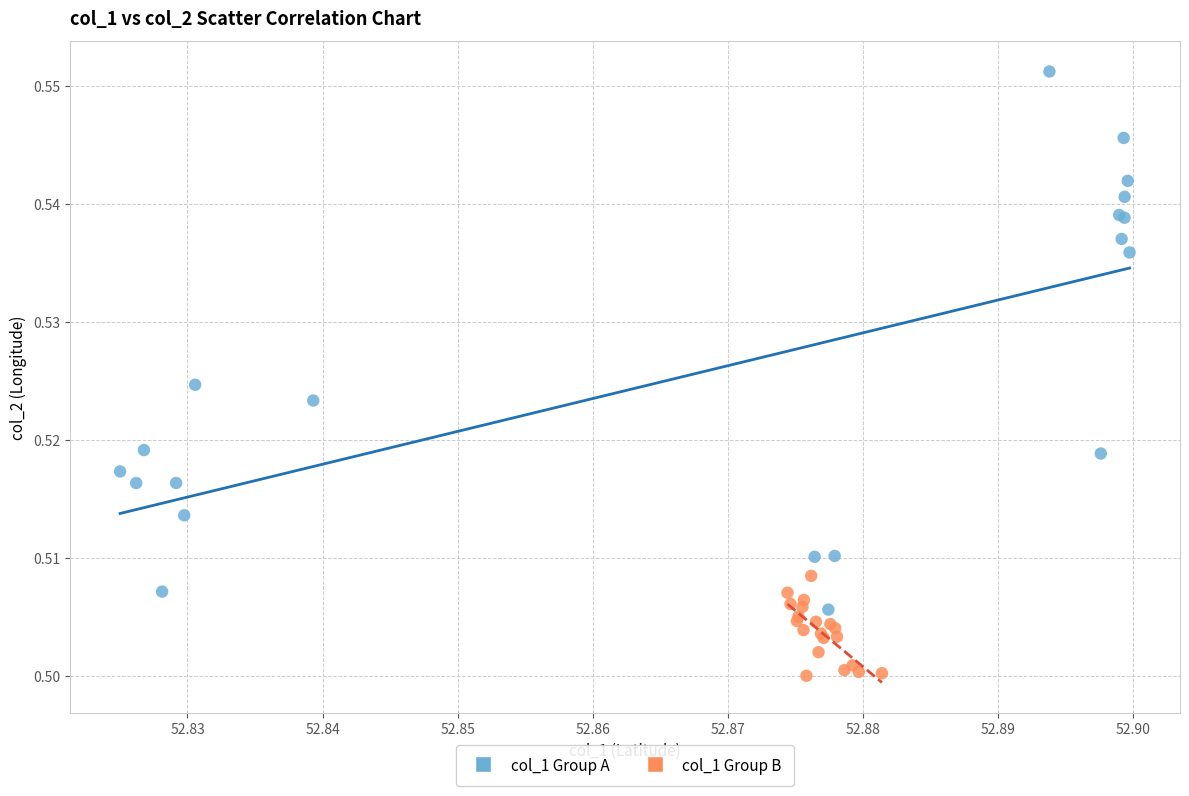

Which series has the widest spread of Y values?

col_1 Group A